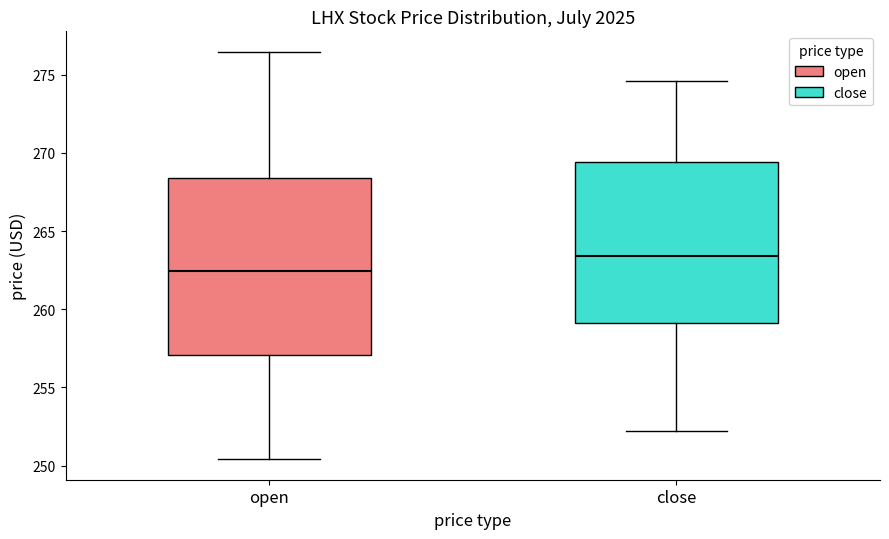

Where does the median line of the box for close sit on the y-axis? The values are not printed on the chart, so give them approximately, as read against the axis.

263.5